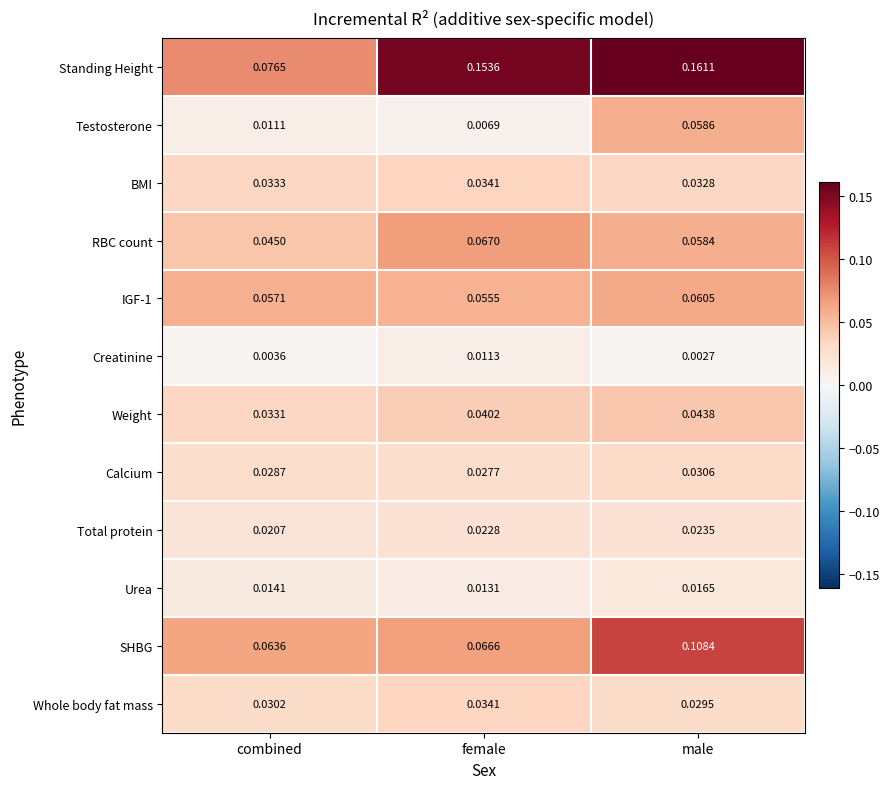

Which category has the lowest value in the Whole body fat mass series?

male